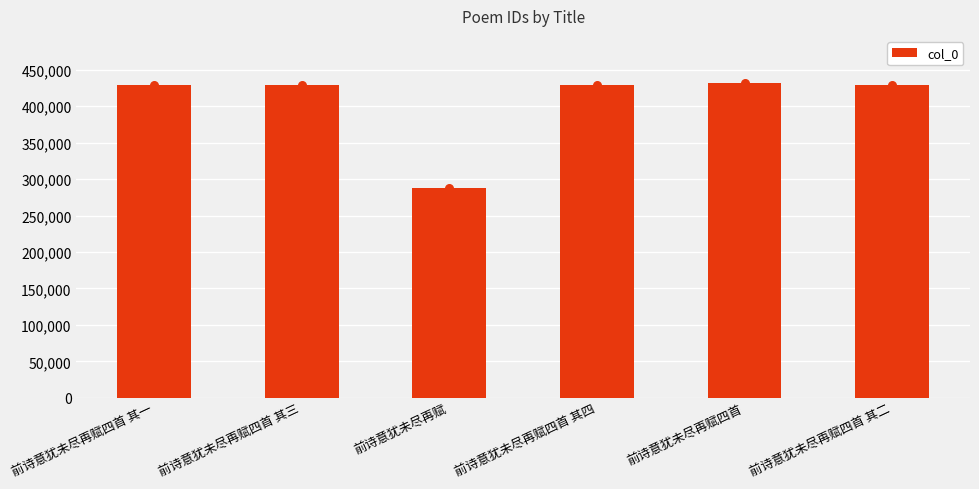

What is the change in value from 前诗意犹未尽再赋四首 其三 to 前诗意犹未尽再赋四首?

+2726